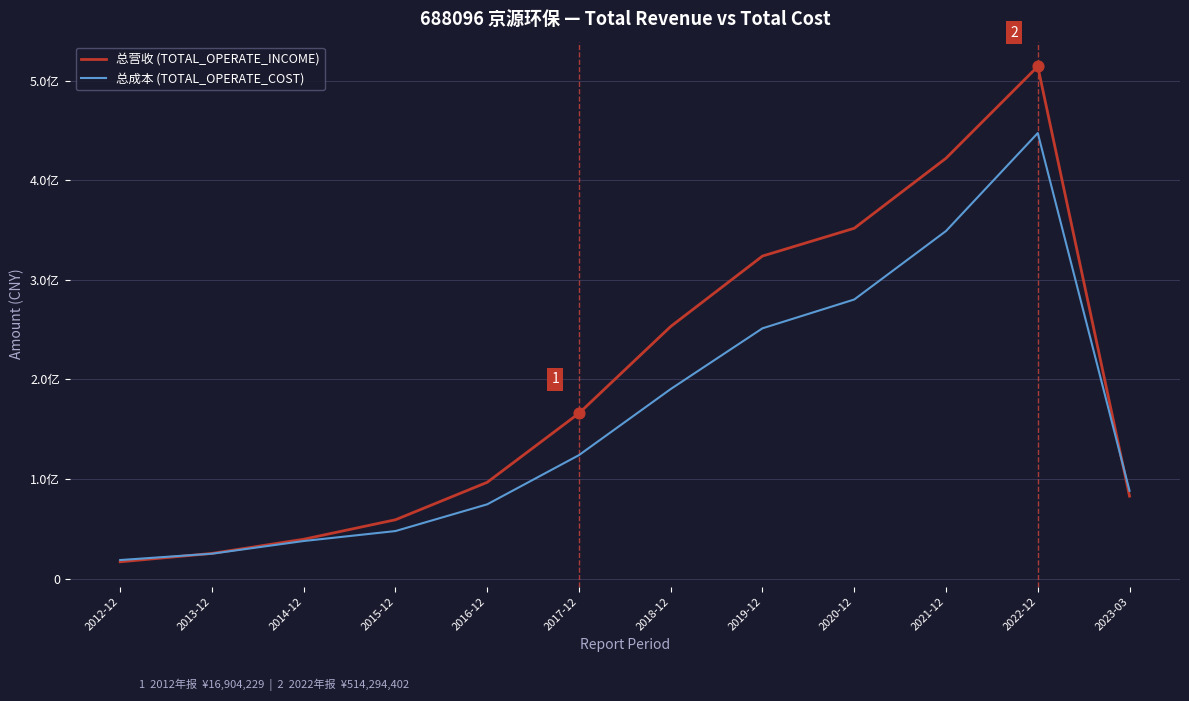

Is the value of 总营收 (TOTAL_OPERATE_INCOME) at 2015-12 greater than the value of 总成本 (TOTAL_OPERATE_COST) at 2017-12?

No